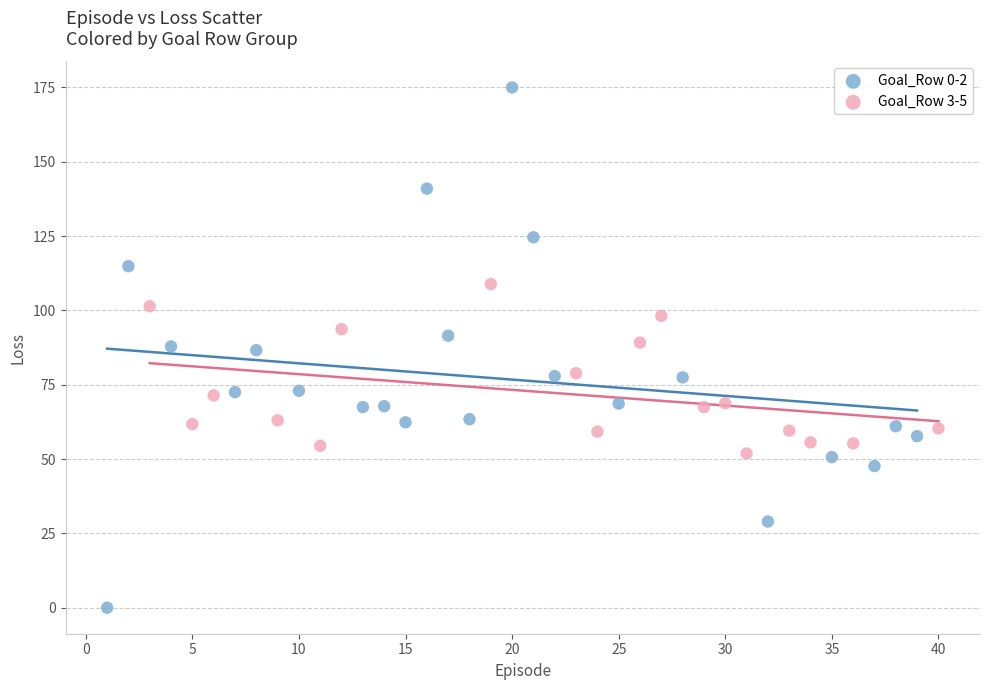

Which series contains the lowest Y value?

Goal_Row 0-2